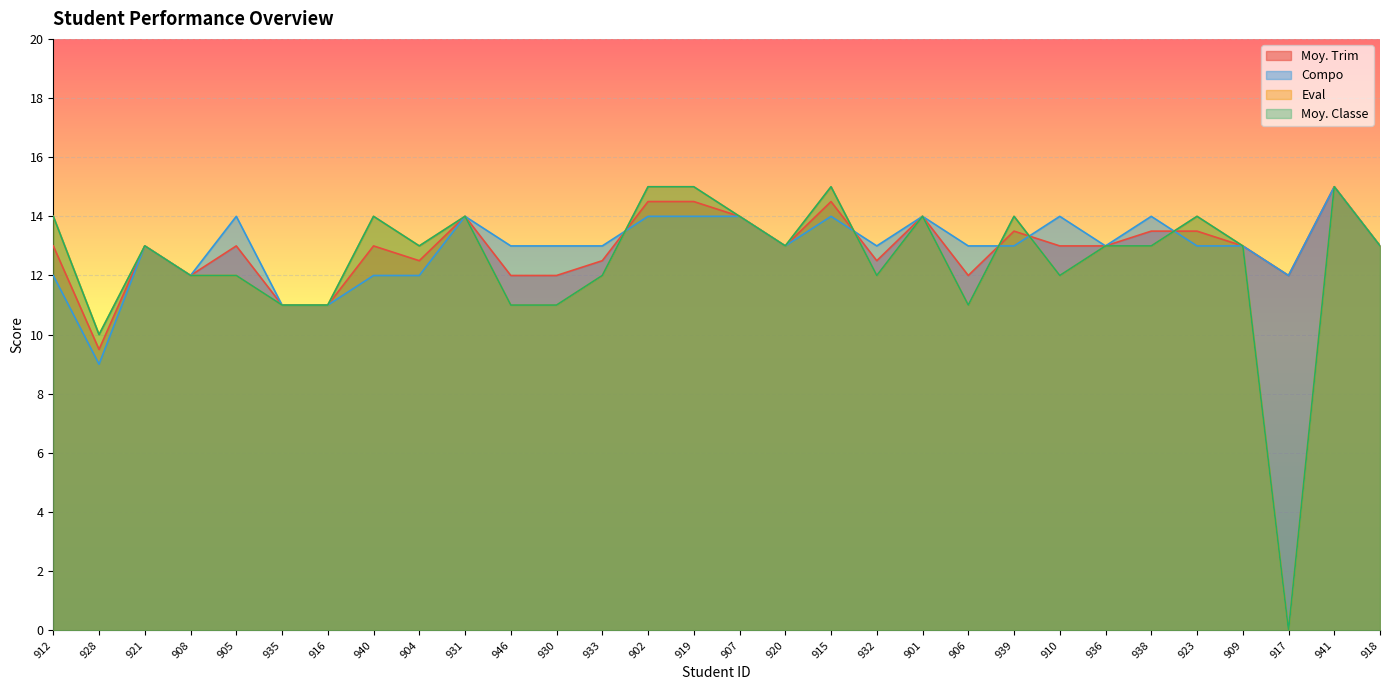

What is the label of the 24th point from the right?

916